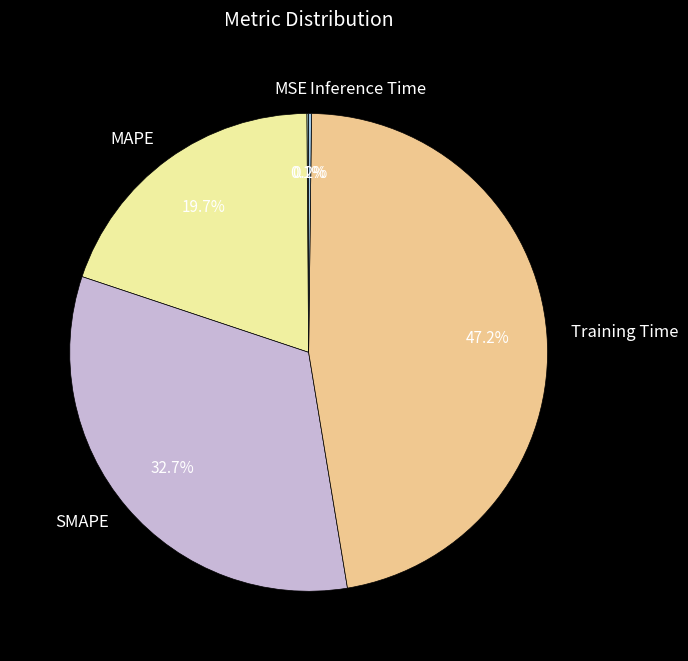

What percentage is NOT represented by SMAPE?

67.3%